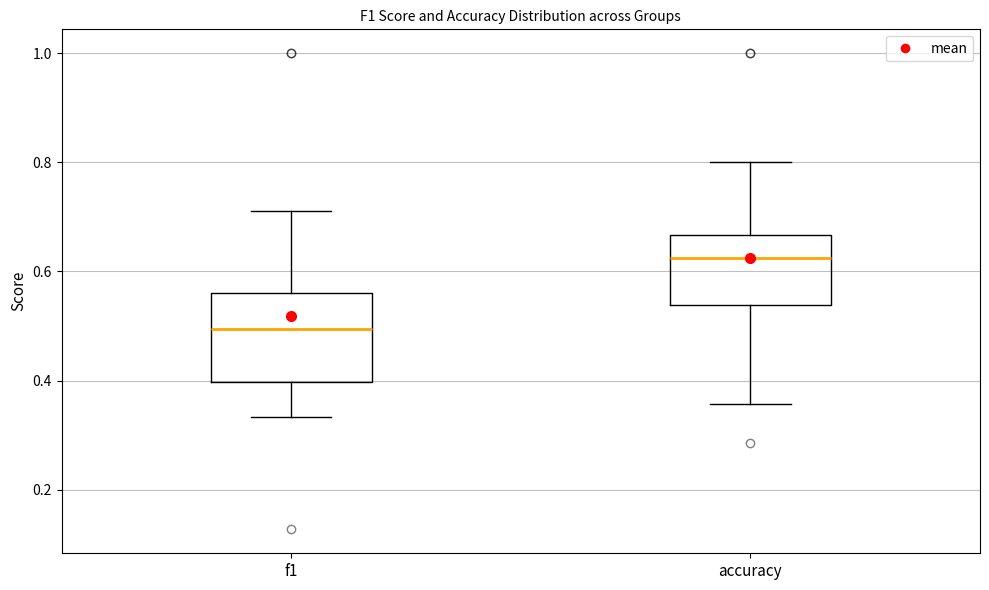

Reading left to right, transcribe this box plot: for each box, give where its median line is, the range the box spans, and where its two whiskers end, as read against the y-axis. The values are not printed on the chart, so give them approximately, as read against the axis.

f1: median 0.50, box 0.40 to 0.56, whiskers 0.34 to 0.72
accuracy: median 0.62, box 0.54 to 0.66, whiskers 0.36 to 0.80